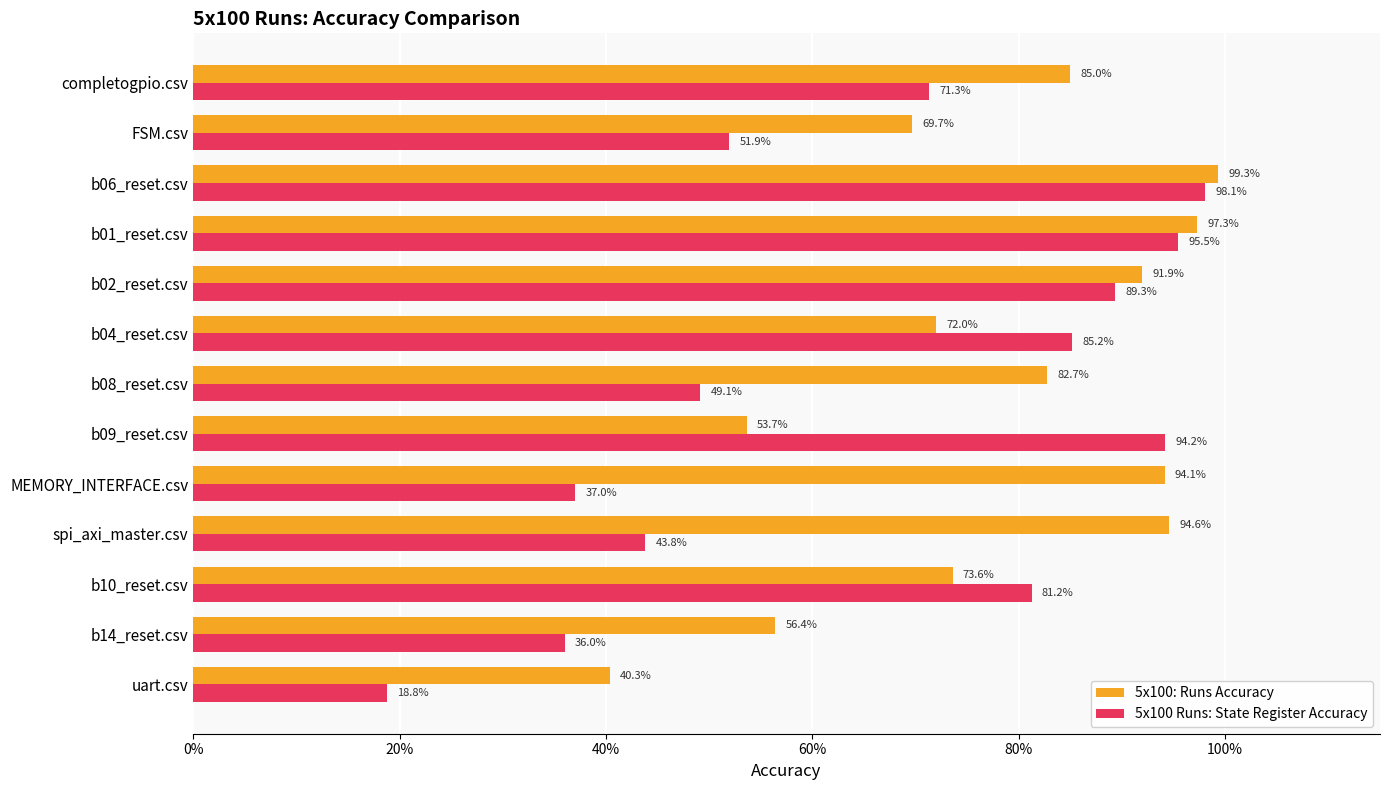

Which series has the largest total across all categories?

5x100: Runs Accuracy